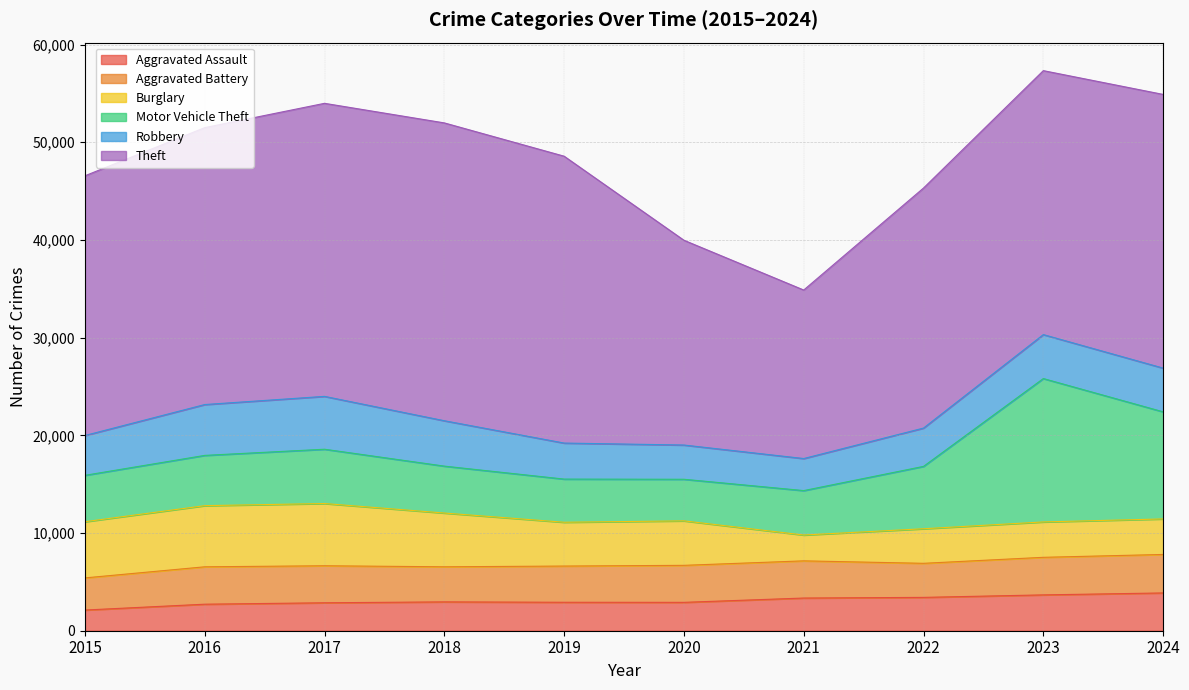

At 2018, list the series in order from smallest to largest.

Aggravated Assault, Aggravated Battery, Robbery, Motor Vehicle Theft, Burglary, Theft